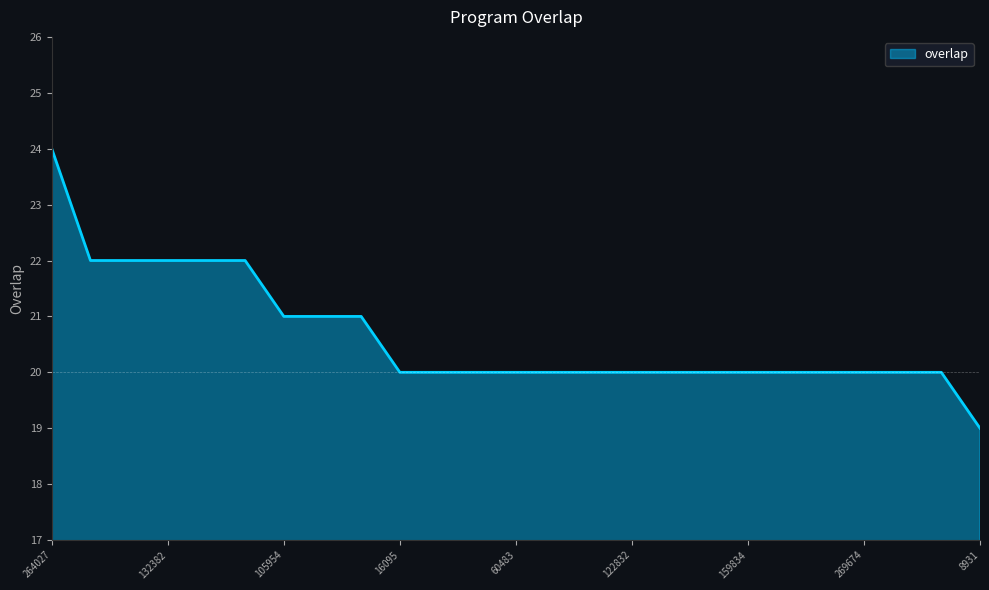

What is the difference between the maximum and minimum values?

5